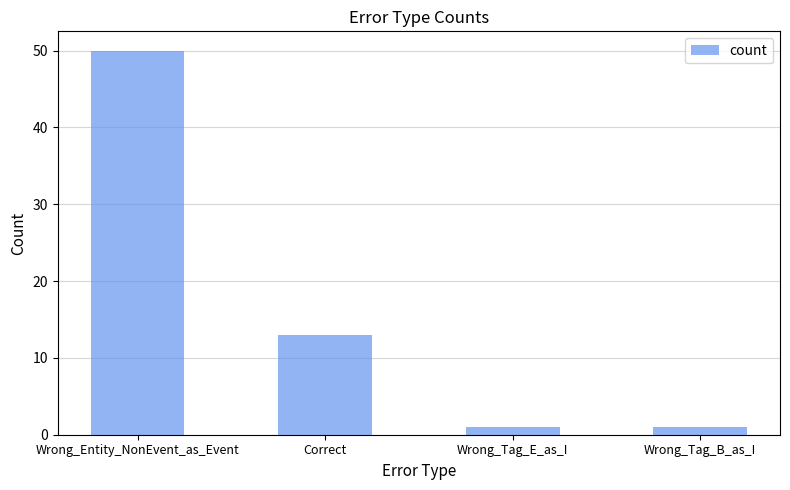

Where is the data nearest to the value 25?

Correct